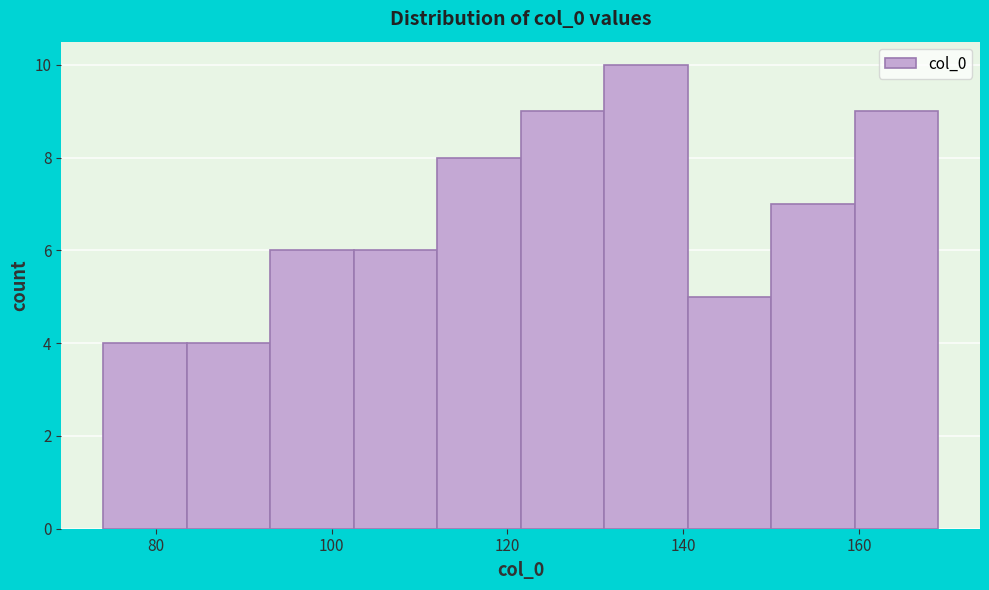

Which range on the x-axis has the tallest bar?

131.0 to 140.5